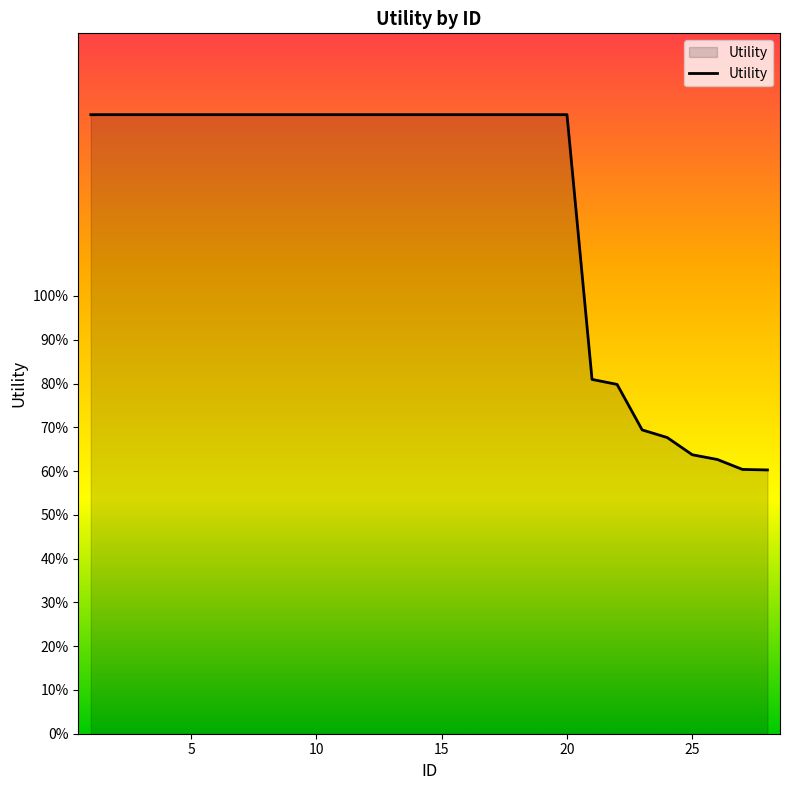

What is the sum of all values?

33.7